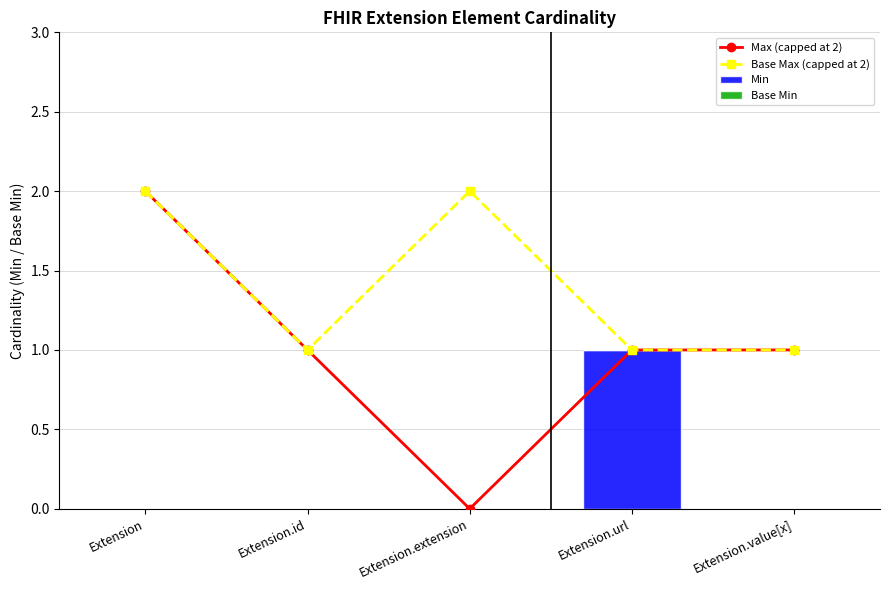

Which series has the widest spread of values?

Max (capped at 2)